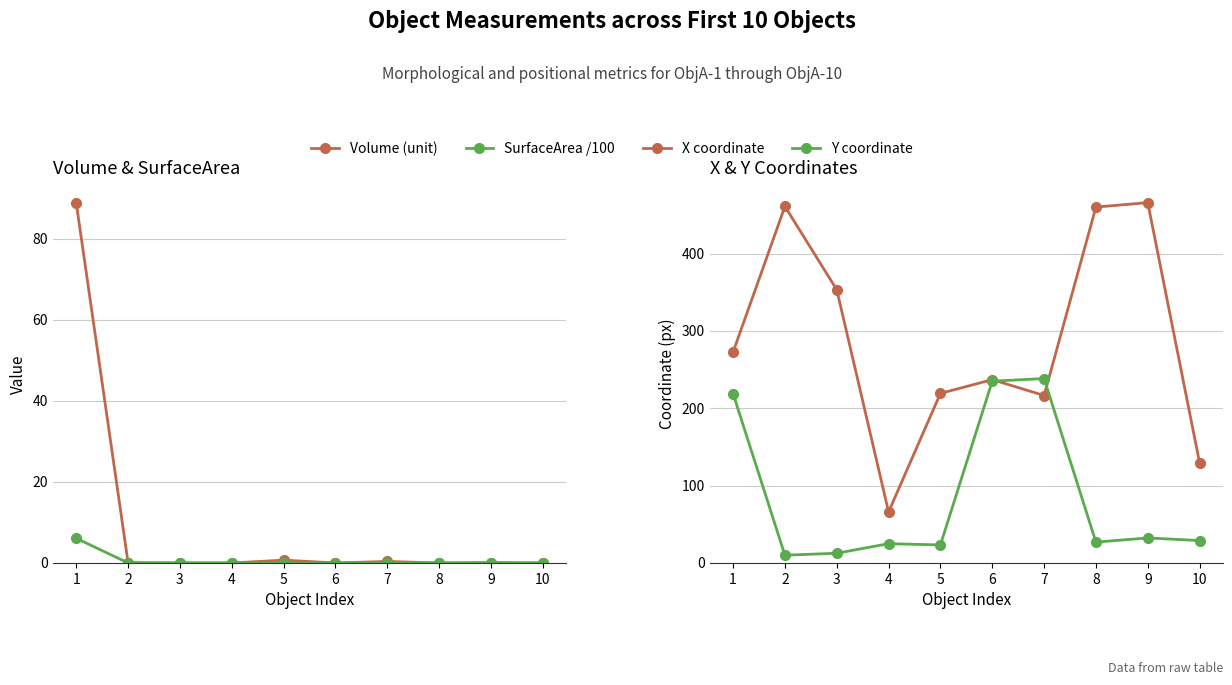

Between 9 and 6, which is larger?

9